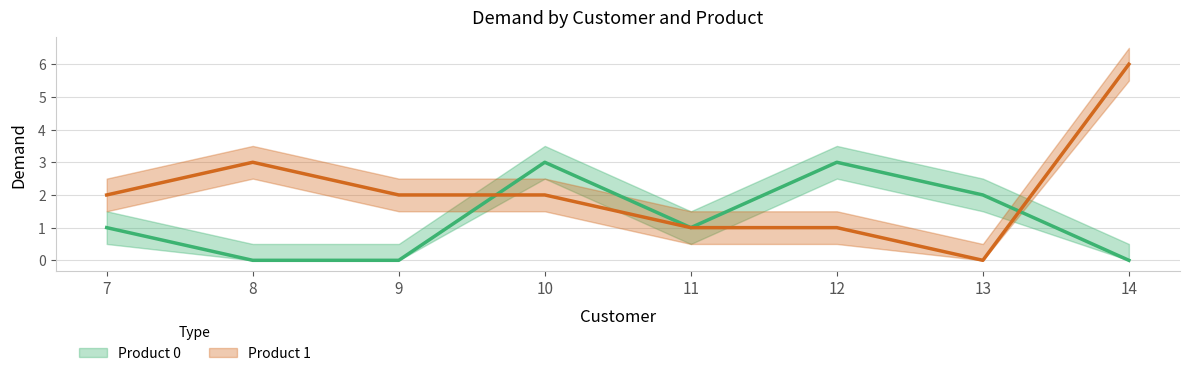

How many data points in Product 1 are above 2?

2